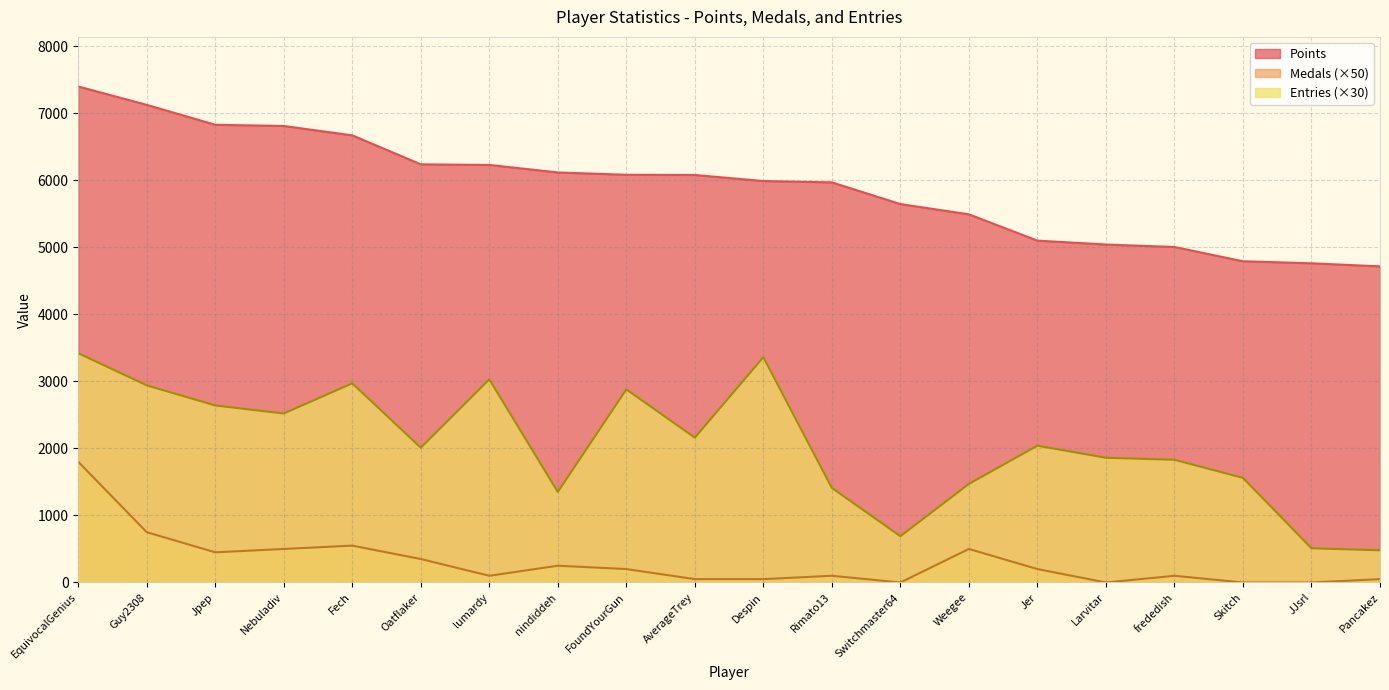

At which label does Medals reach its minimum?

Switchmaster64